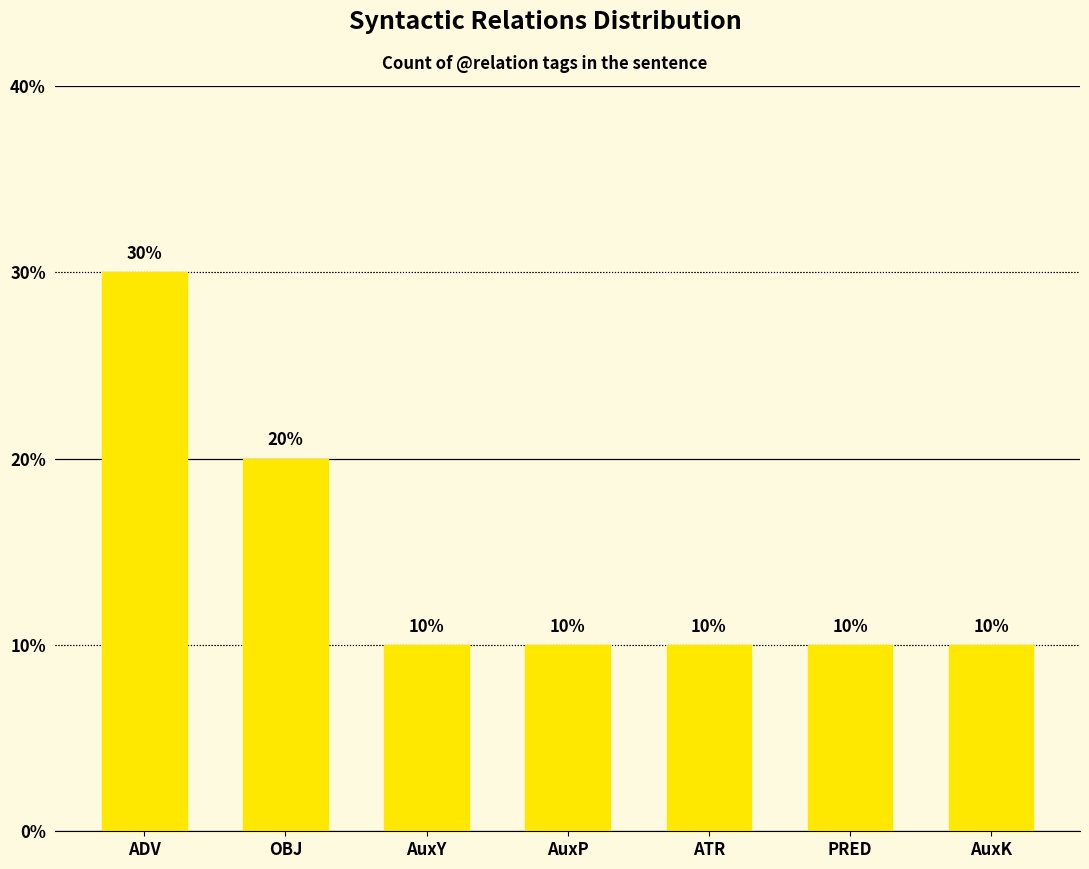

What is the smallest value displayed?

10